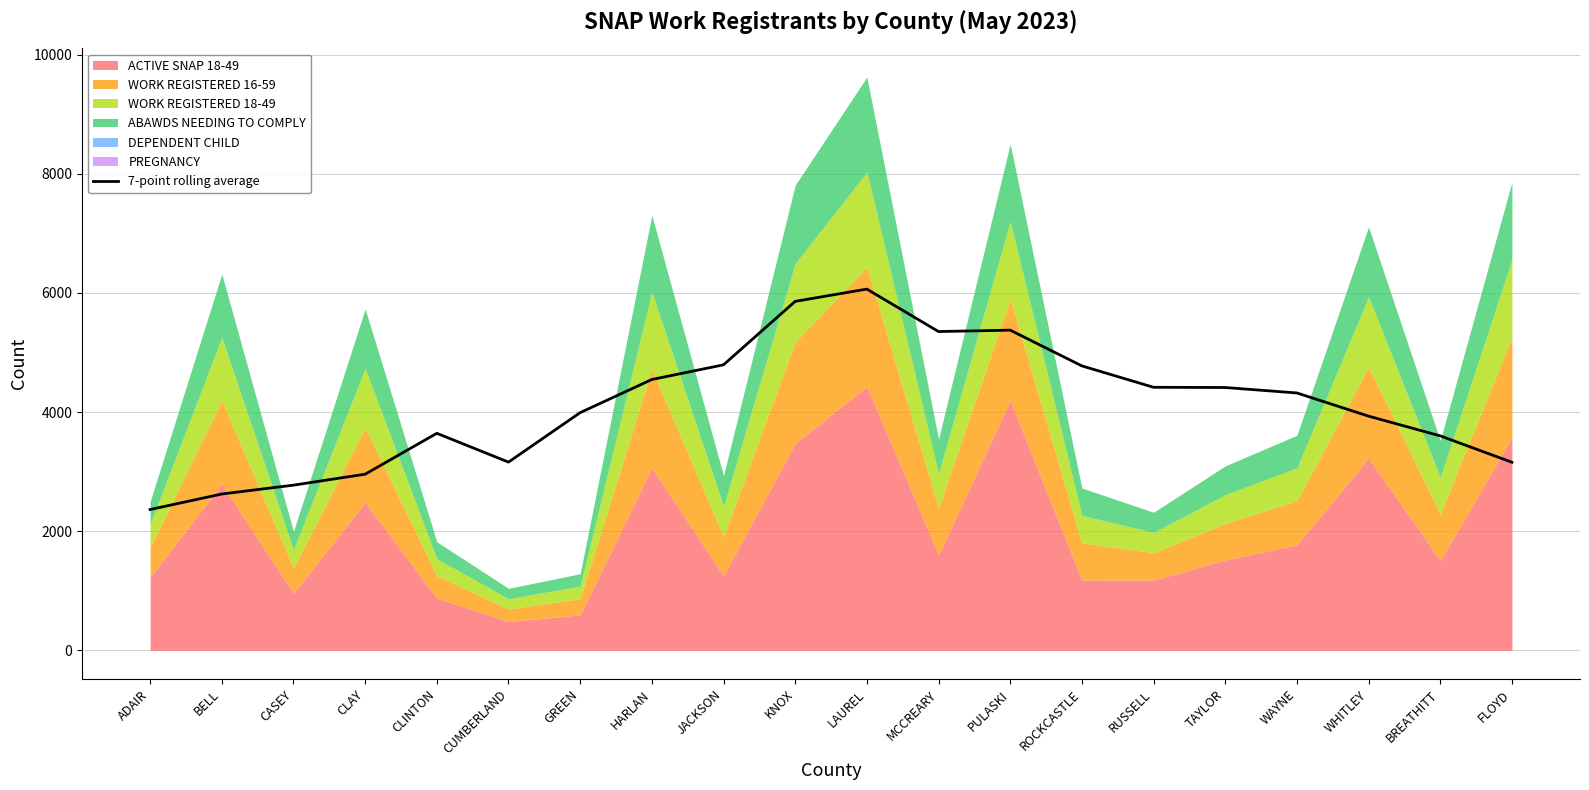

What is the smallest value displayed?

2363.4